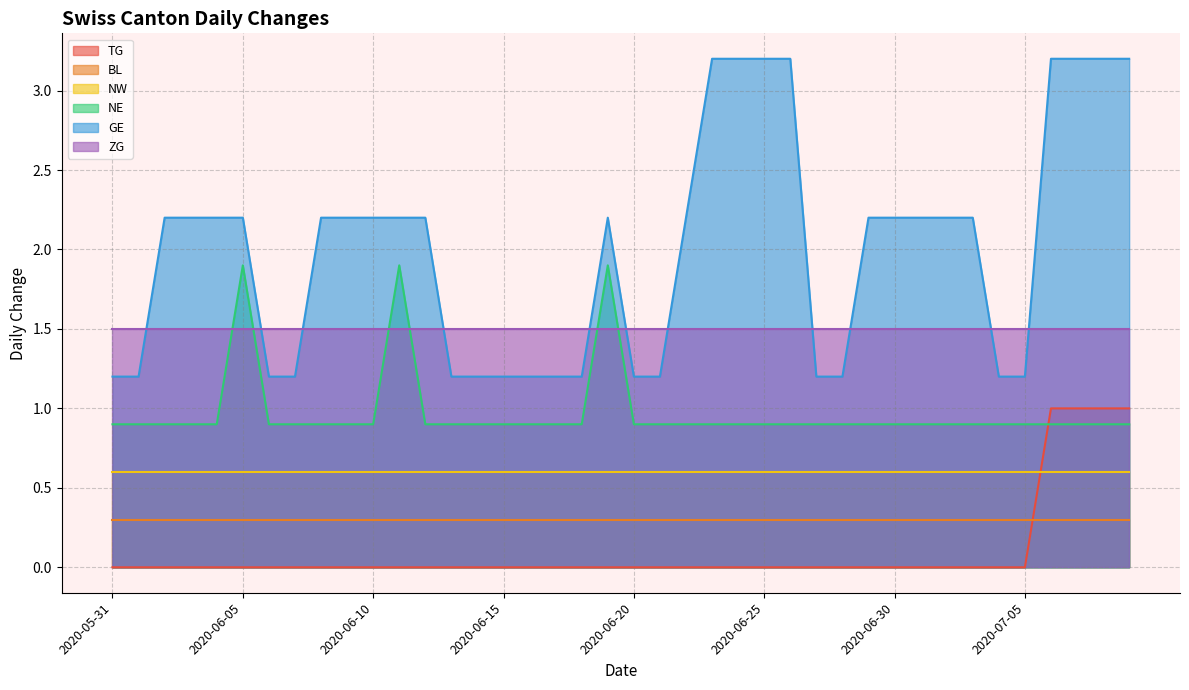

How many TG values are between 0 and 1?

40